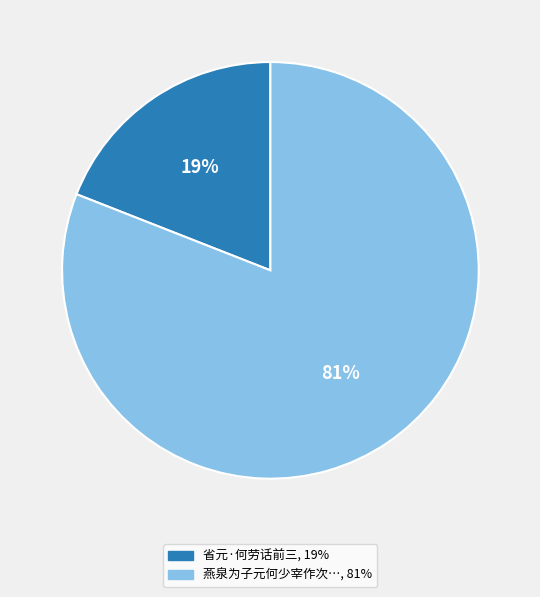

Is there a majority slice in this chart?

Yes